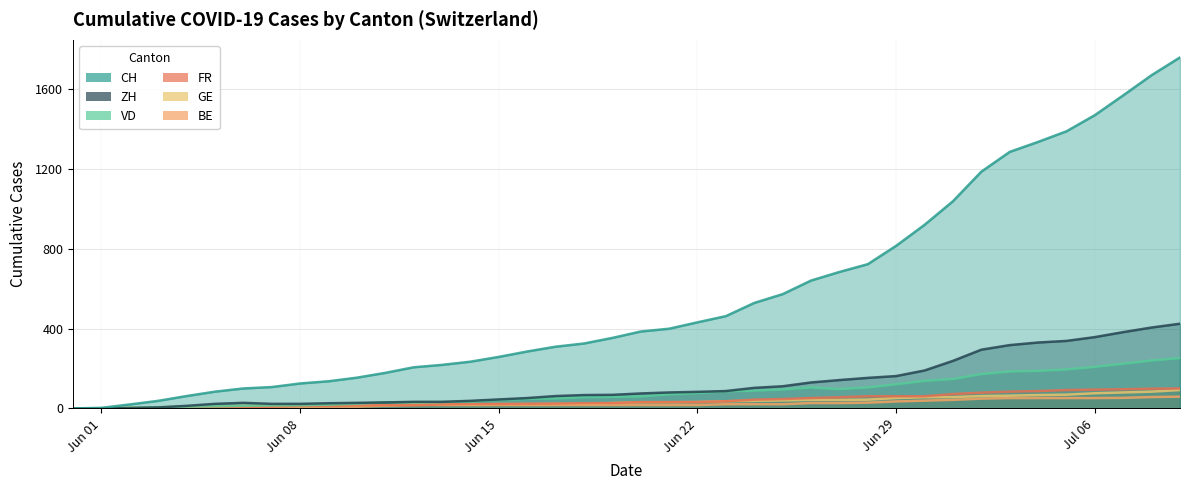

Does the chart have visible grid lines?

Yes